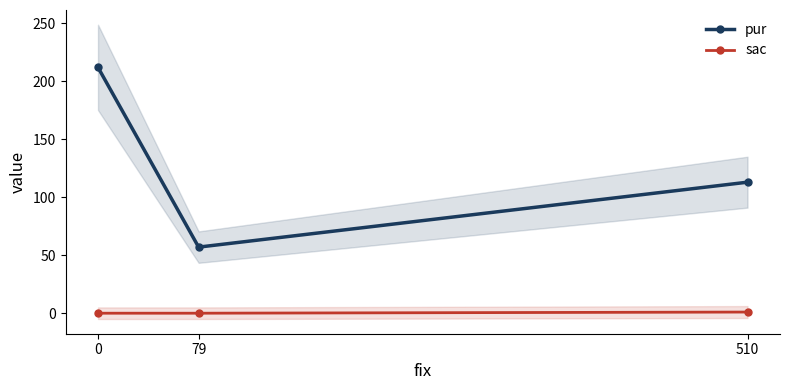

The pur series shows 57 at 79. True or false?

True